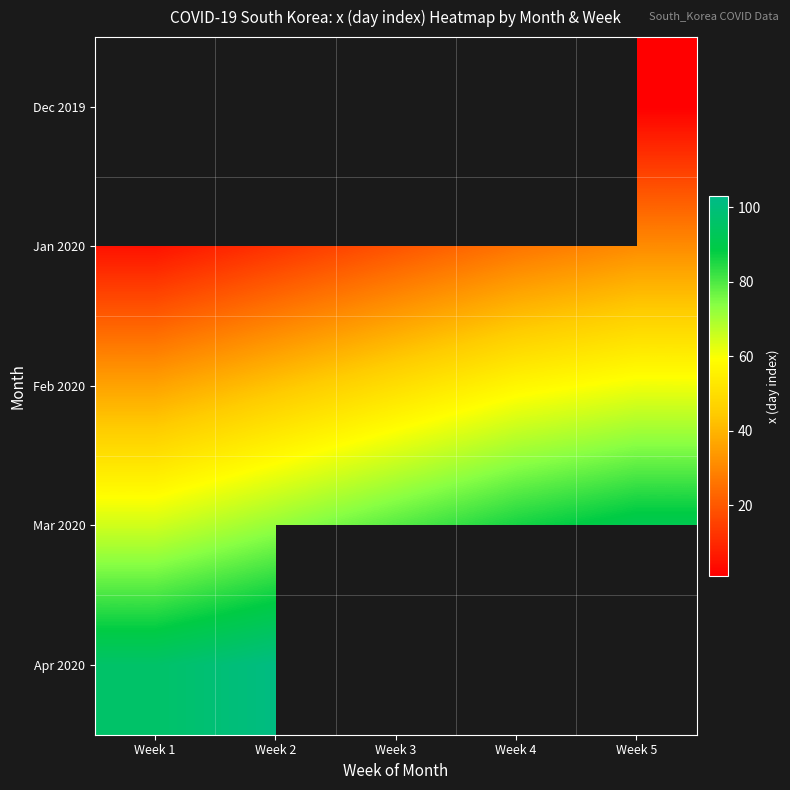

How many distinct data groups are displayed?

5